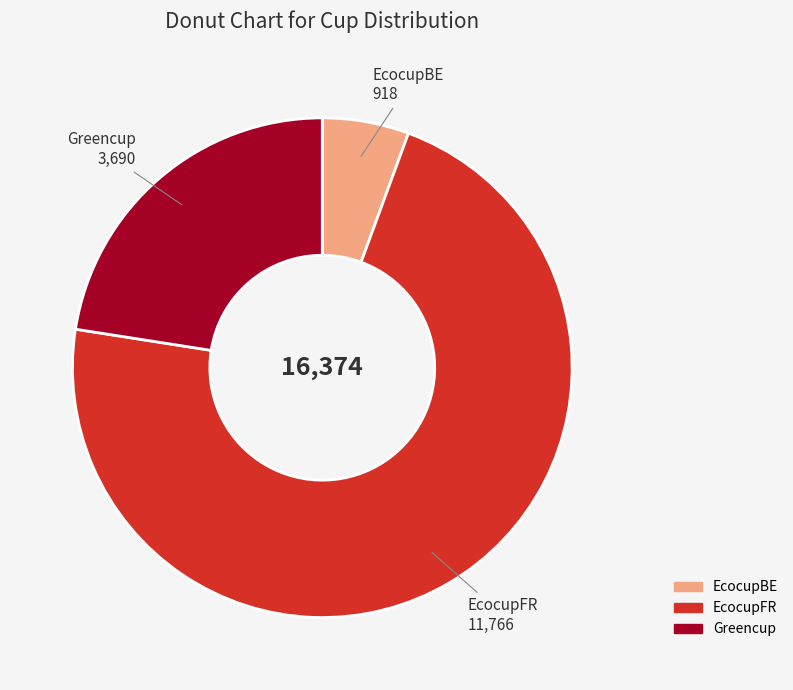

Which category has the biggest portion of the pie?

EcocupFR